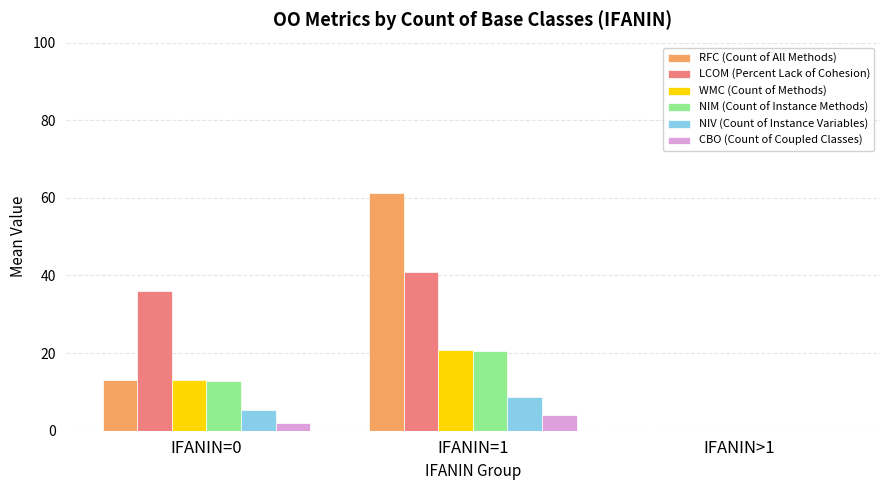

What is the maximum value shown in the chart?

61.3